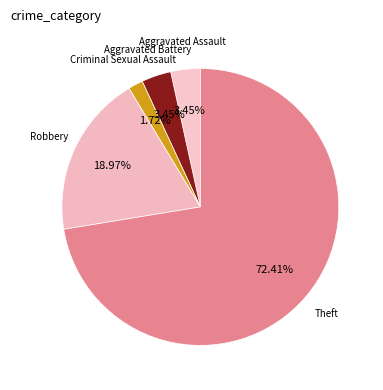

How many segments does this pie chart have?

5